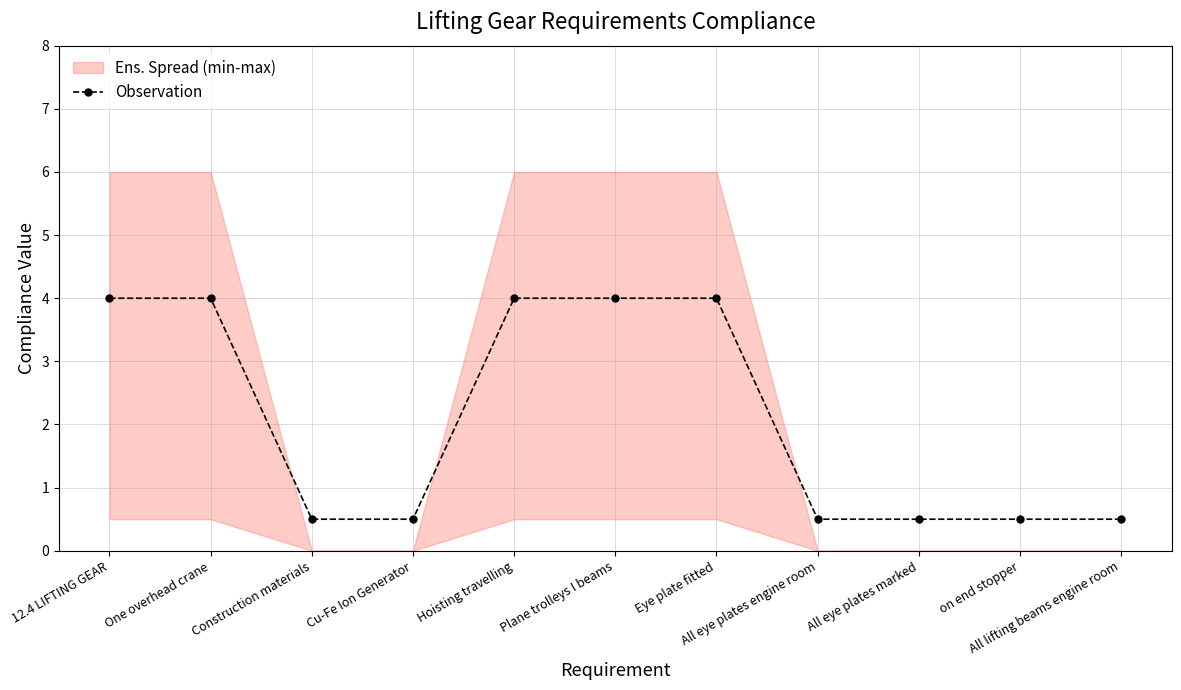

Rank the categories by value from highest to lowest.

12.4 LIFTING GEAR, One overhead crane, Hoisting travelling, Plane trolleys I beams, Eye plate fitted, Construction materials, Cu-Fe Ion Generator, All eye plates engine room, All eye plates marked, on end stopper, All lifting beams engine room